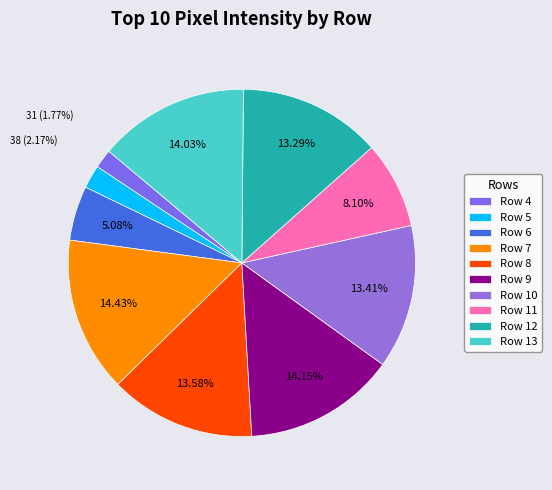

The Row 5 slice represents 17% of the pie. True or false?

False